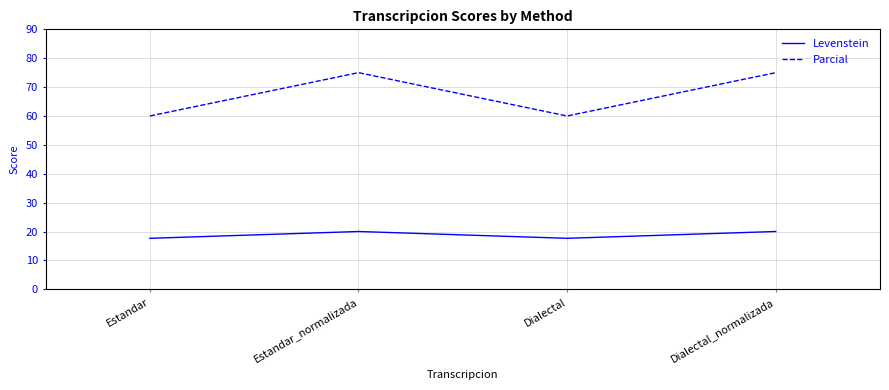

Where is the first local minimum for Levenstein?

Dialectal